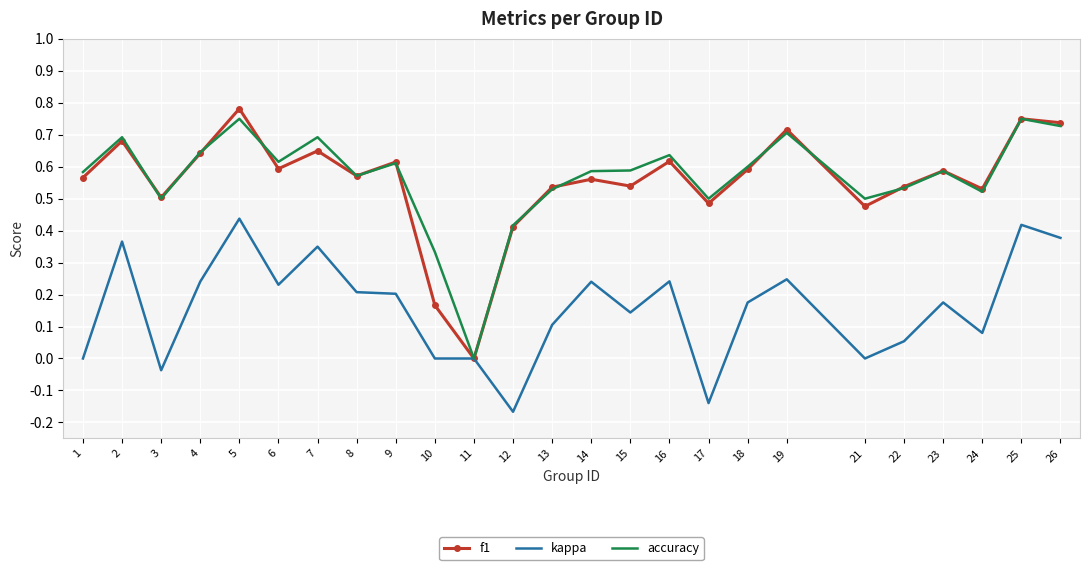

Is the value of f1 at 19 greater than the value of accuracy at 13?

Yes